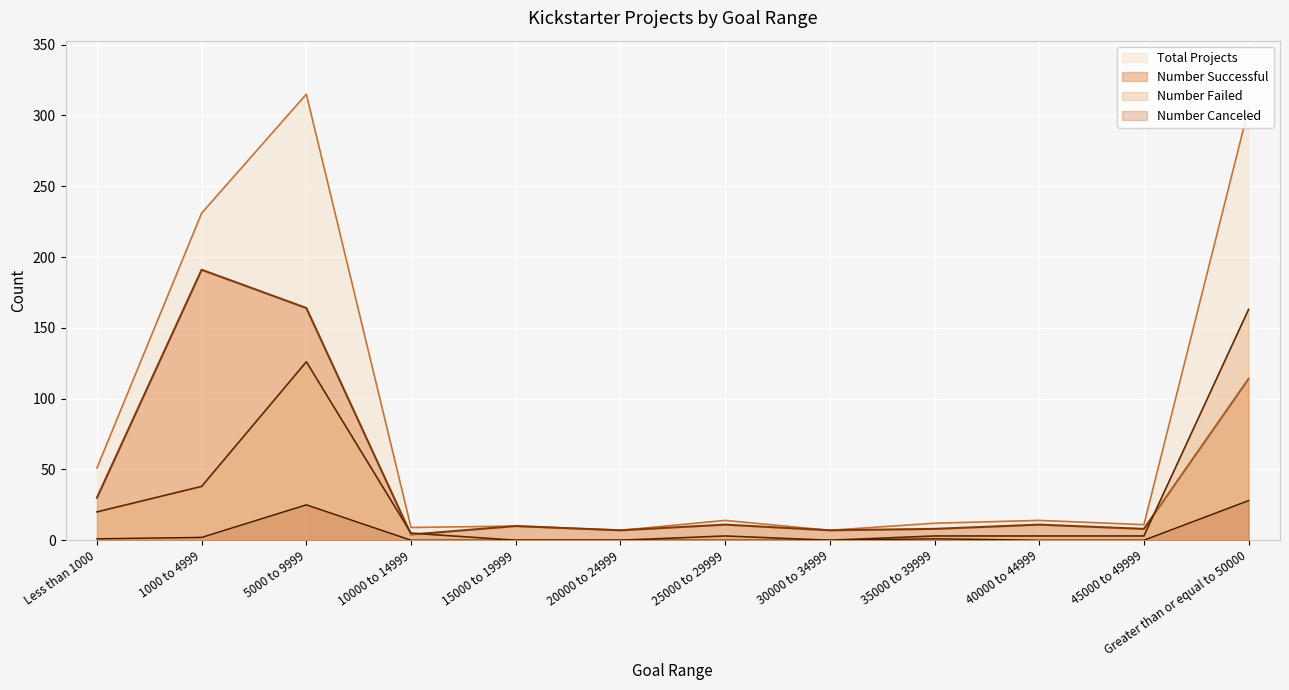

True or false: Number Failed and Total Projects intersect in this chart.

False